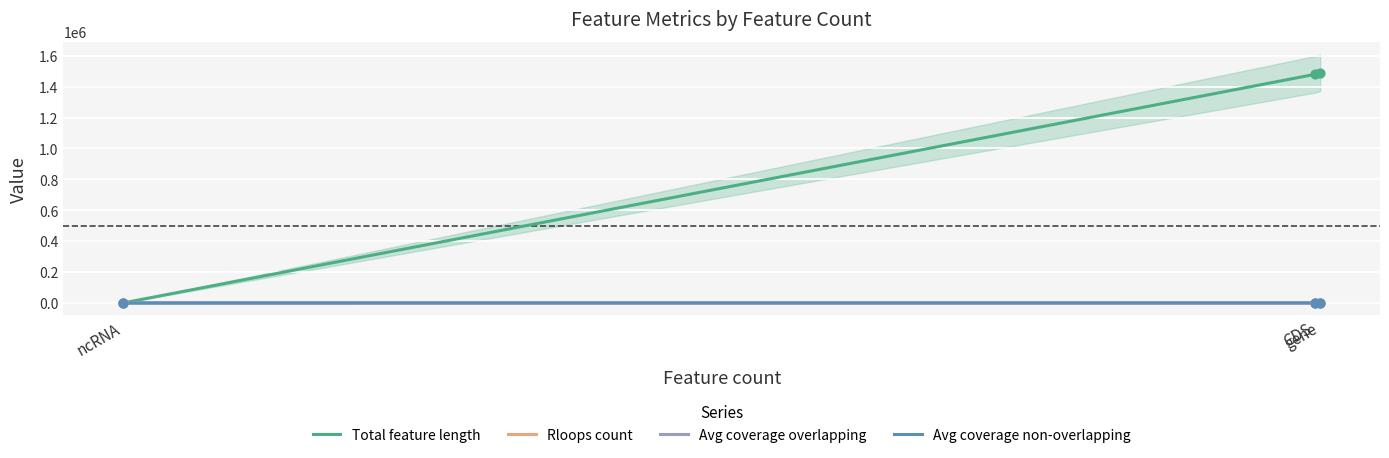

Which series has the largest total across all categories?

Total feature length